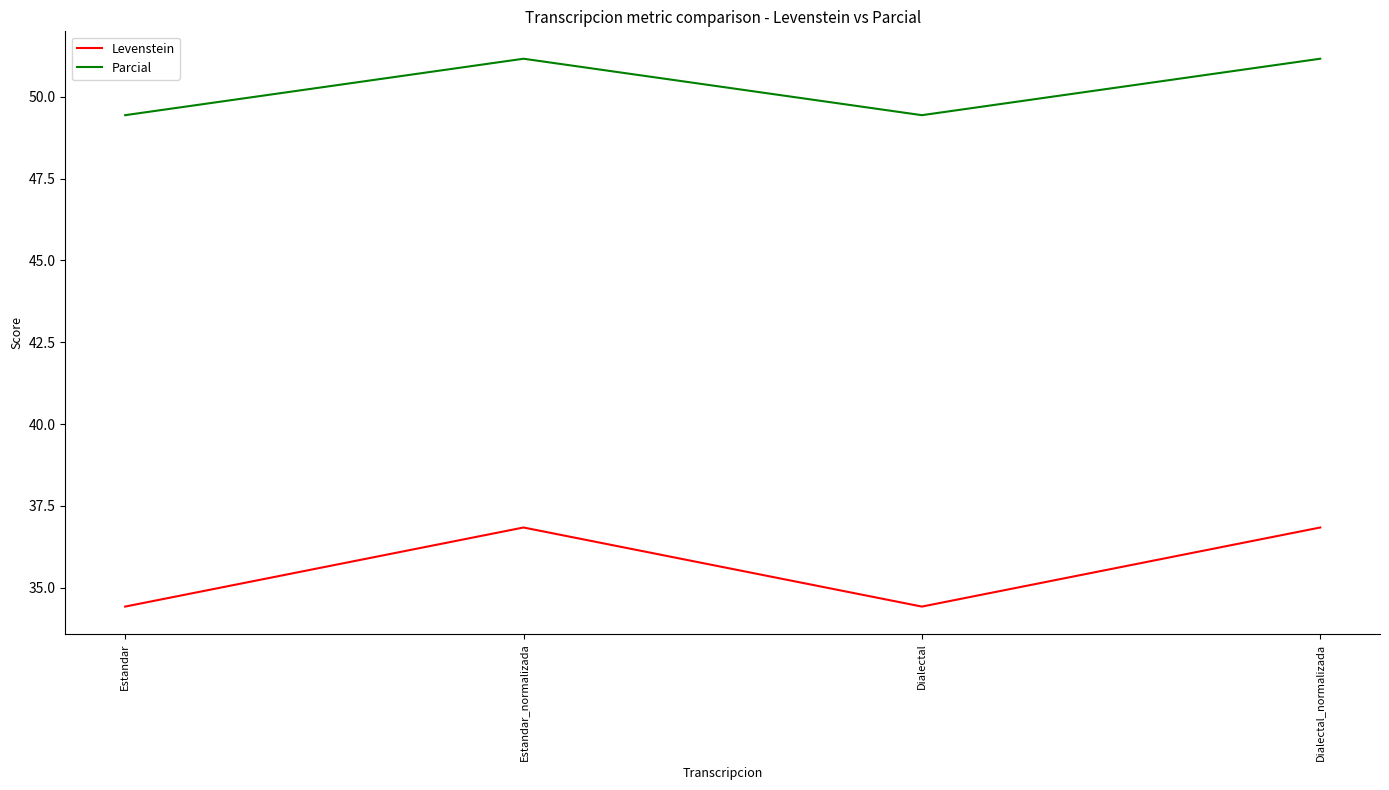

True or false: Levenstein and Parcial intersect in this chart.

False